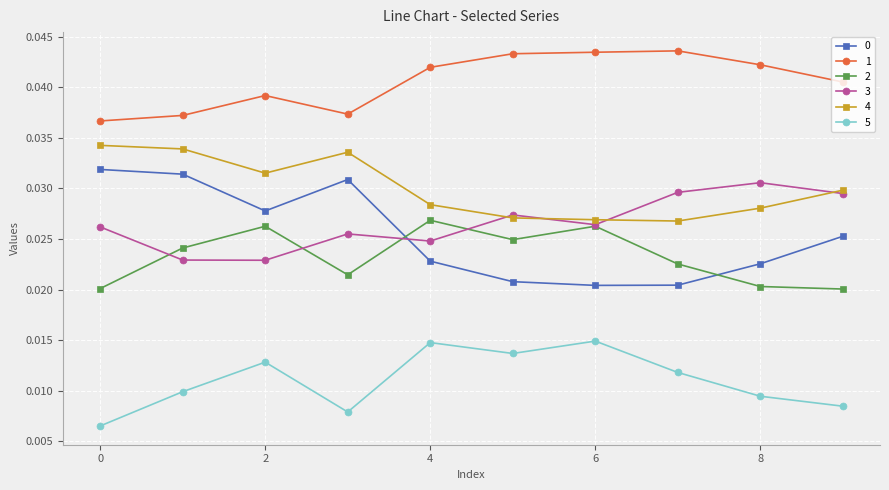

True or false: 3 and 1 cross at least once.

False